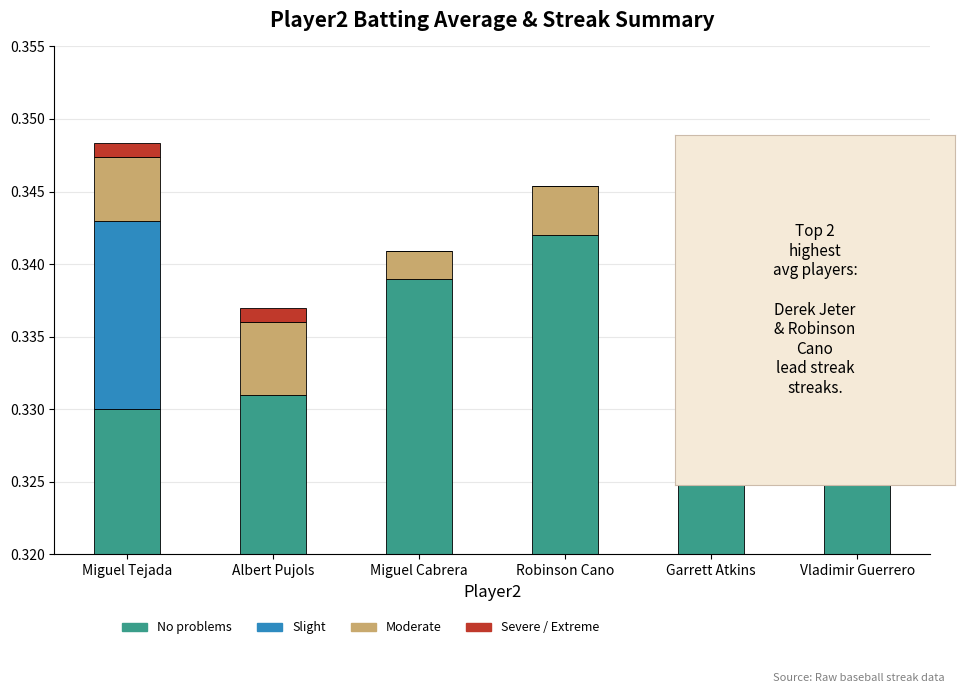

Which series has the widest spread of values?

No problems